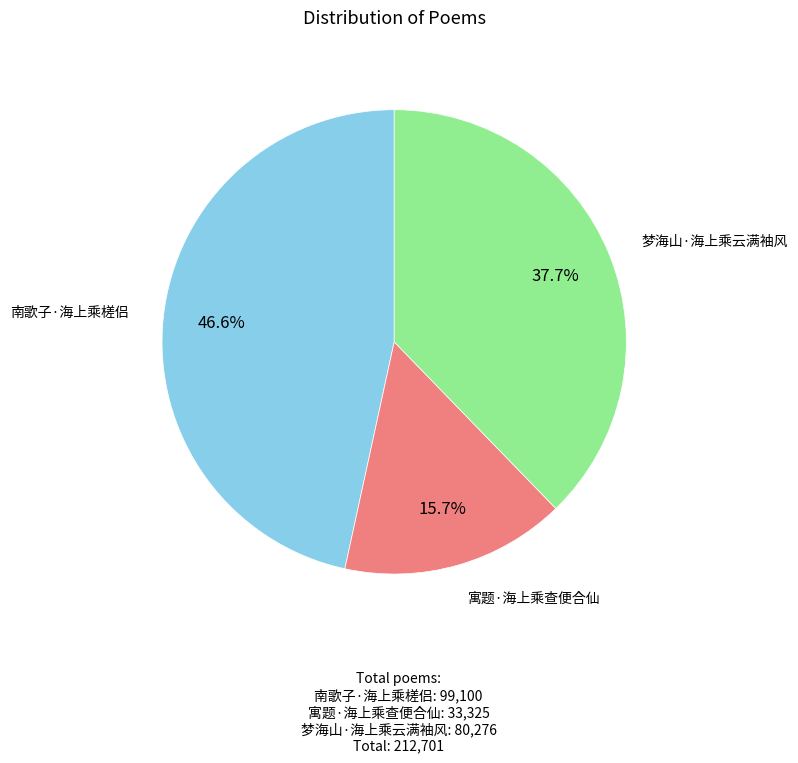

Is there a majority slice in this chart?

No